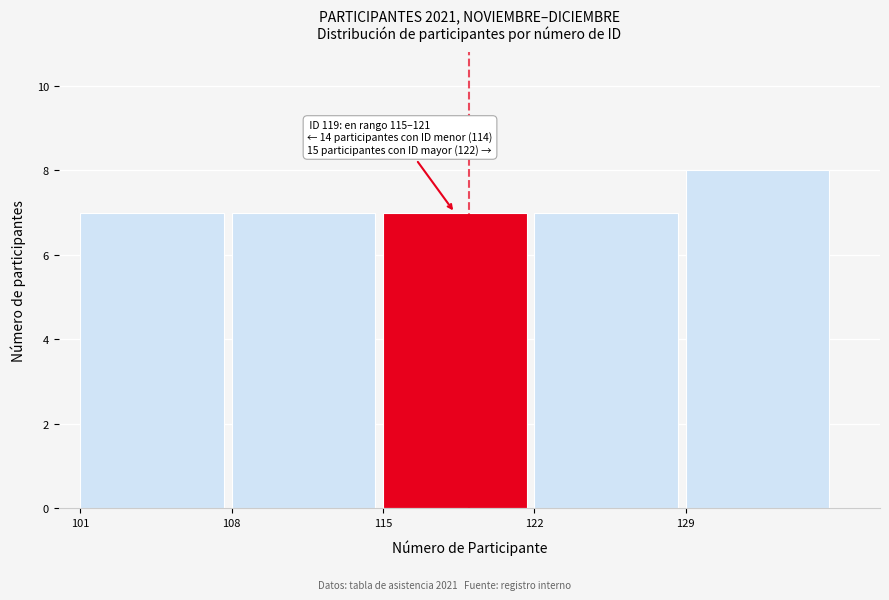

Over which range of the x-axis is the bar tallest?

129 to 136